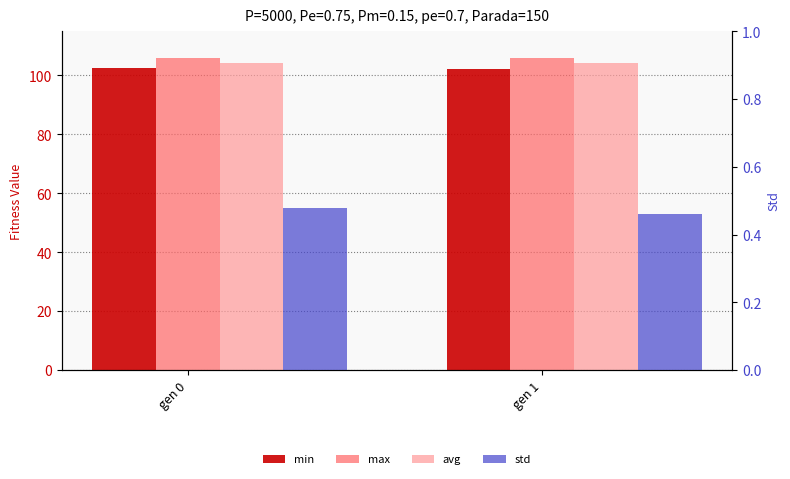

What are all the series names shown in the legend?

min, max, avg, std